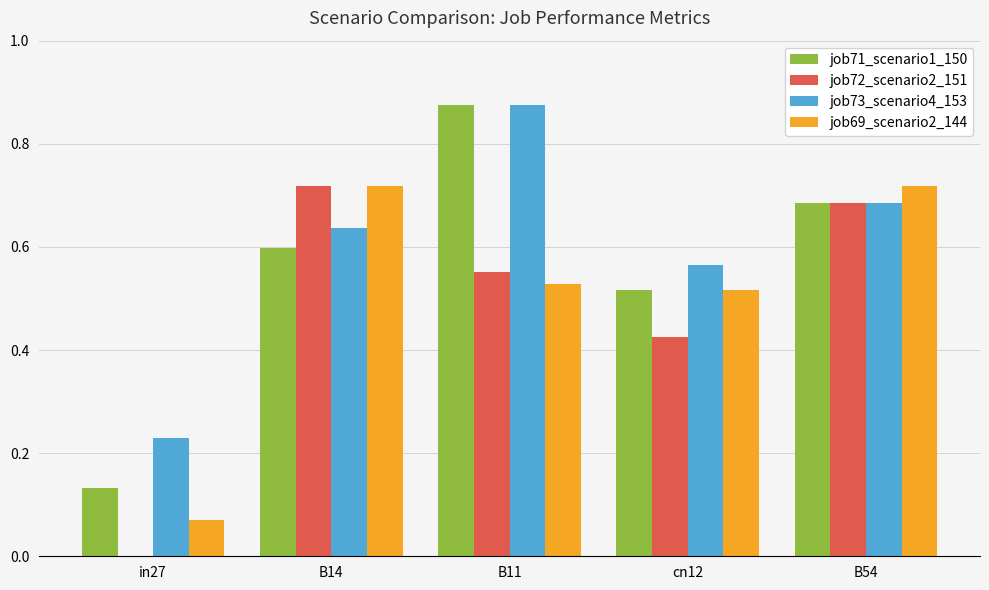

Which category has the highest value in the job73_scenario4_153 series?

B11